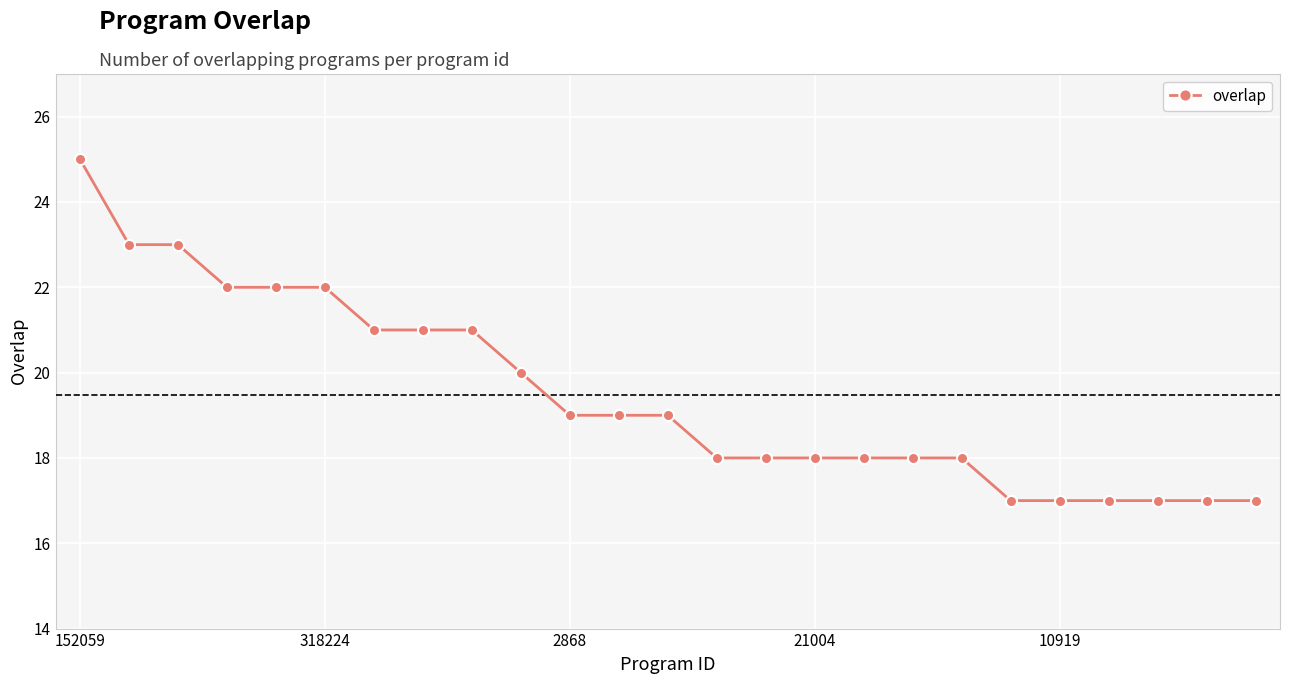

What is the greatest value displayed?

25